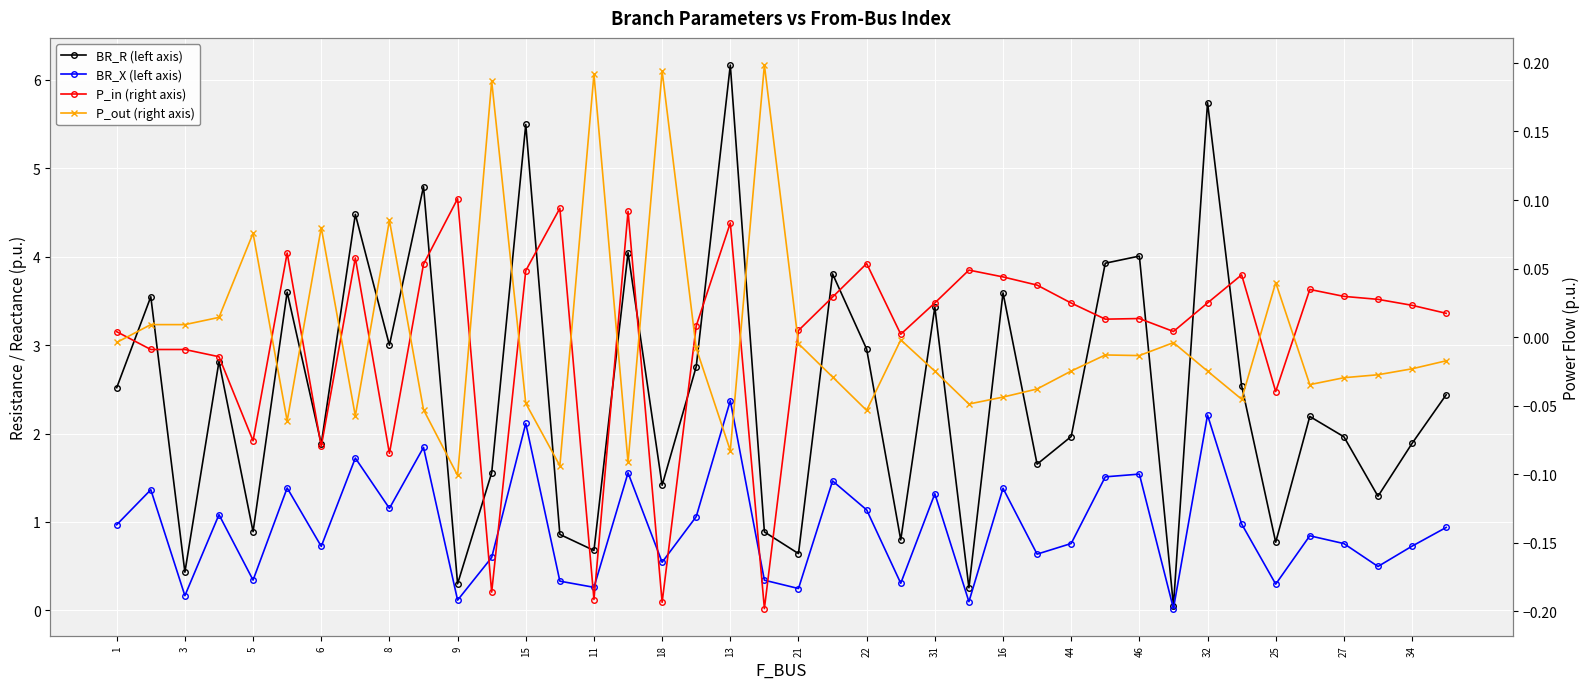

What are all the series names shown in the legend?

BR_R (left axis), BR_X (left axis), P_in (right axis), P_out (right axis)